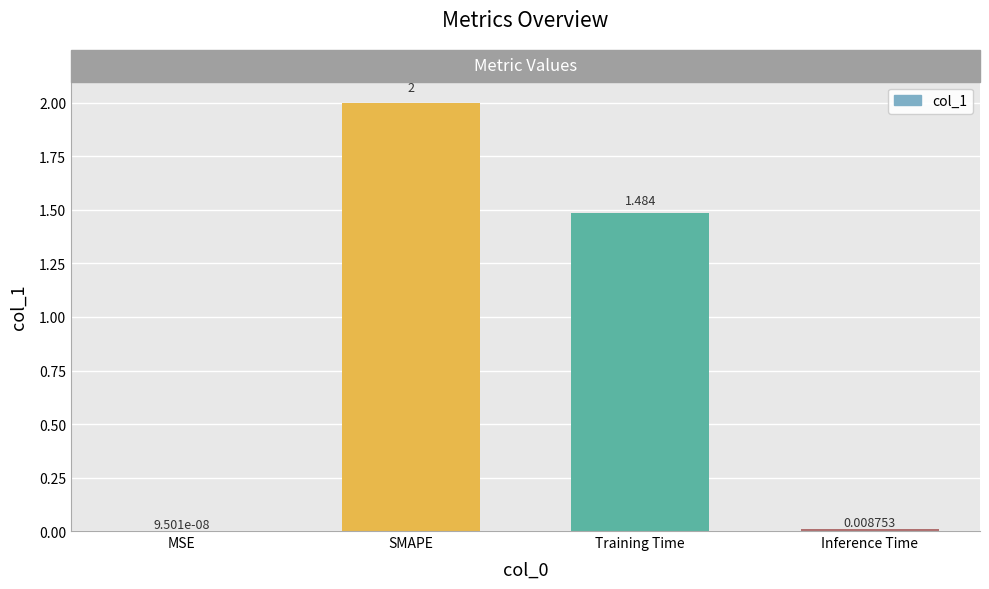

At which label does the data first exceed 1?

SMAPE